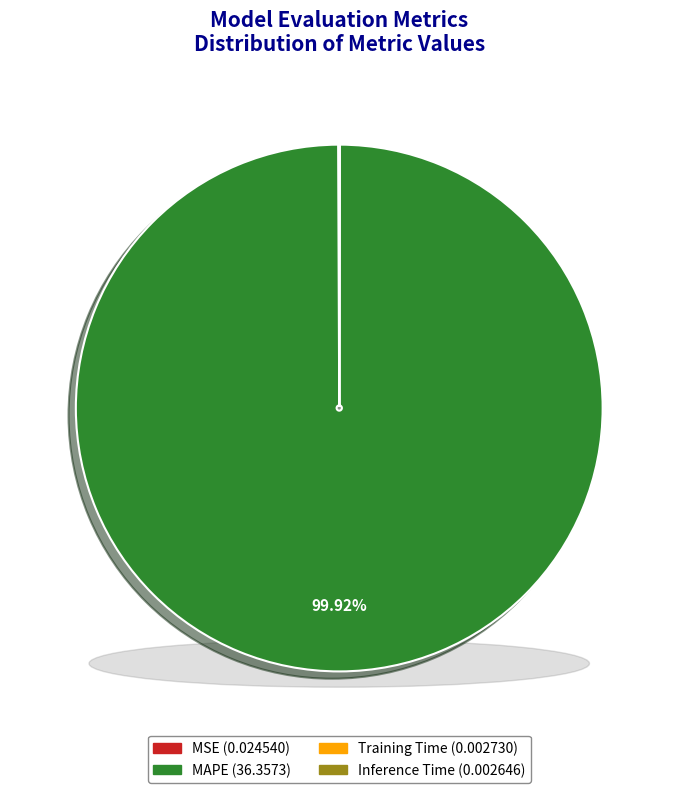

Which slice is the largest?

MAPE